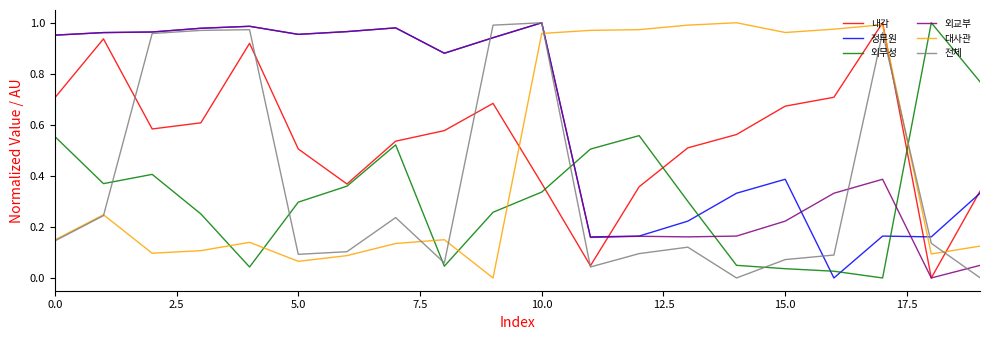

True or false: 대사관 and 외교부 cross at least once.

True